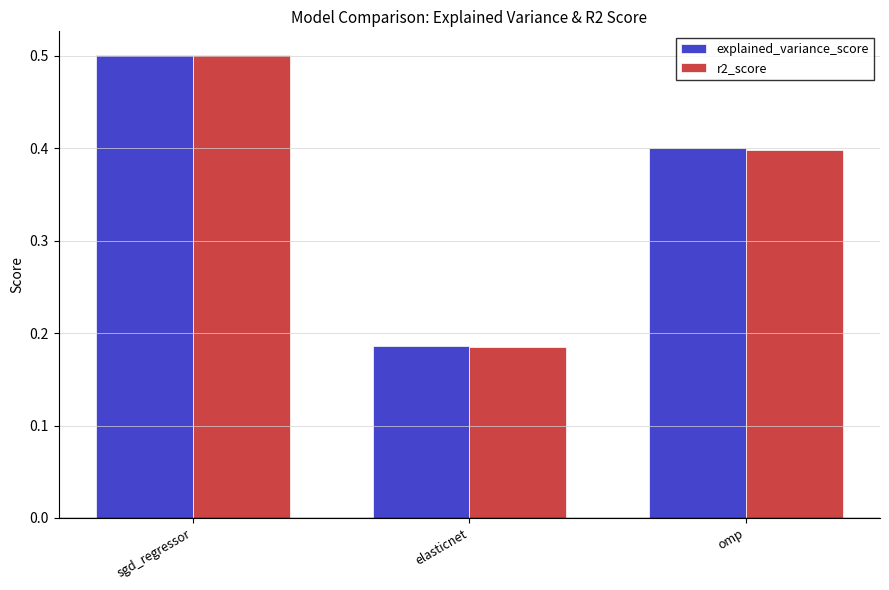

Which series changed the most between elasticnet and omp?

explained_variance_score